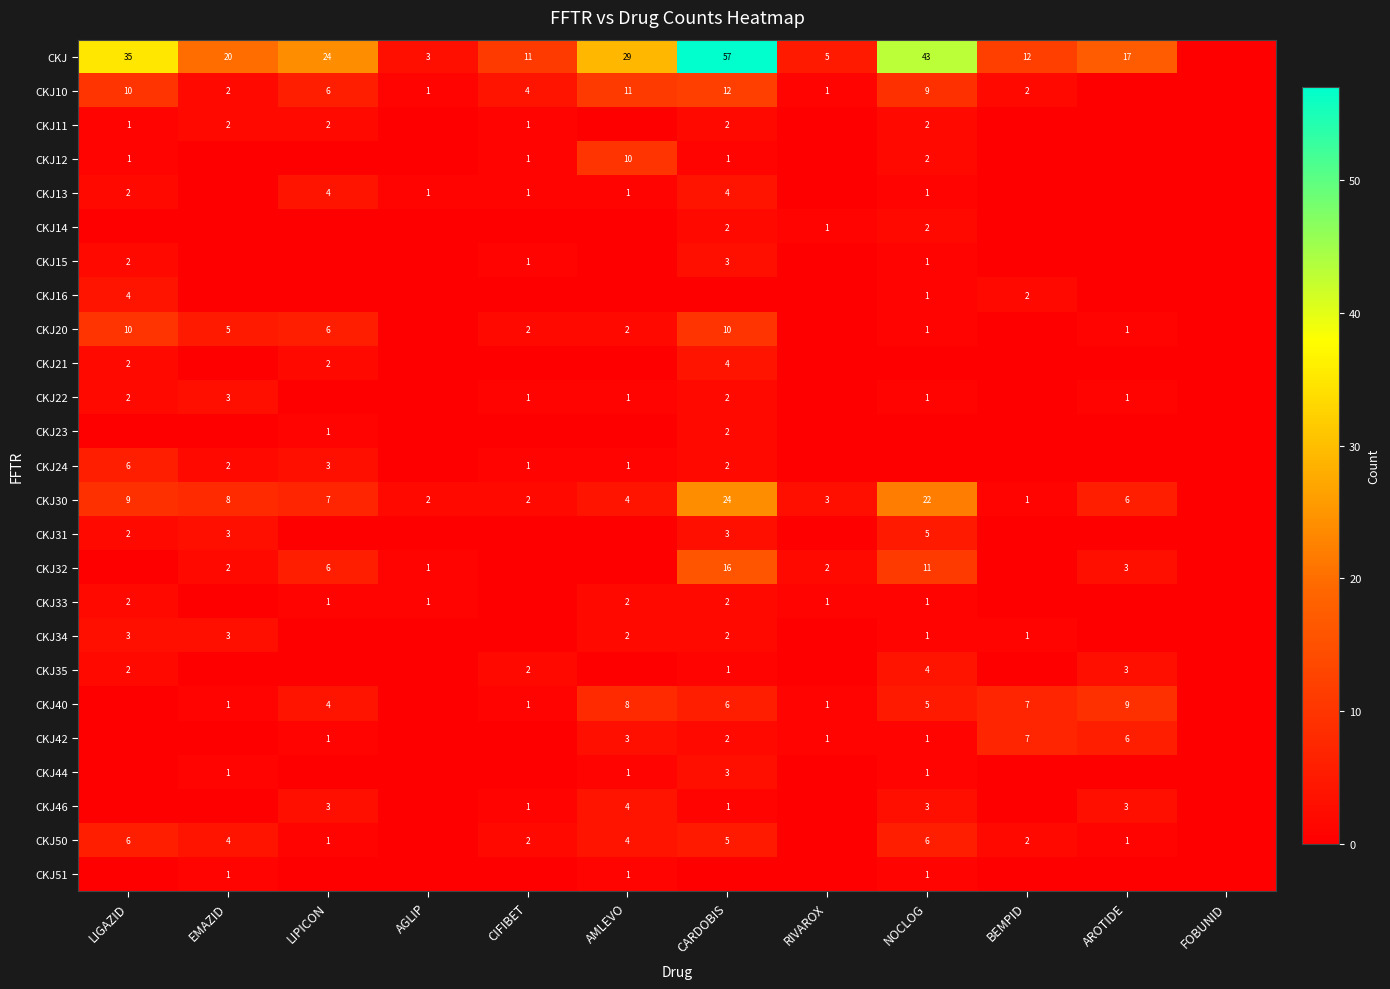

What is the average value of the CKJ30 series?

7